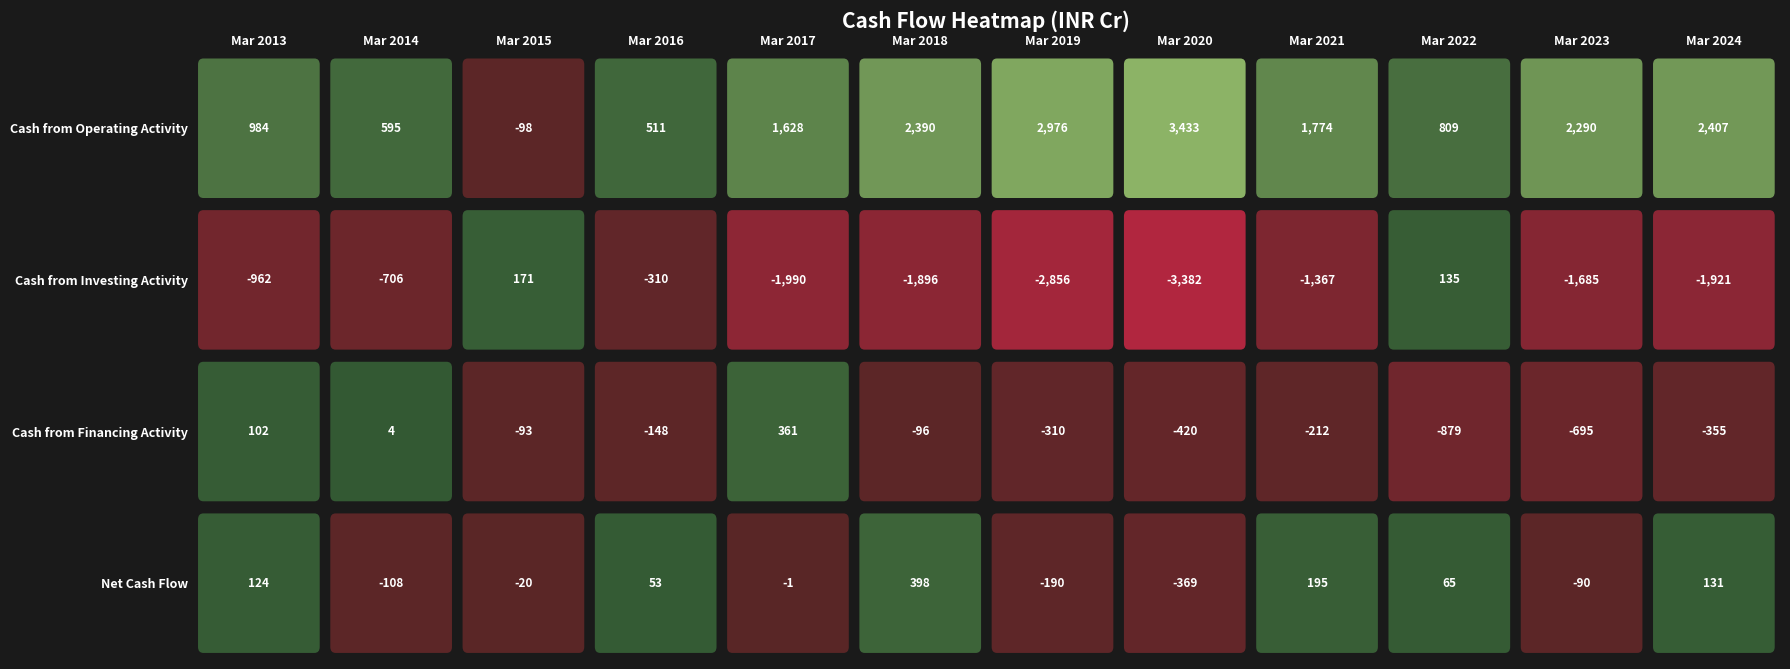

What is the difference between the maximum and minimum values in the Net Cash Flow series?

767